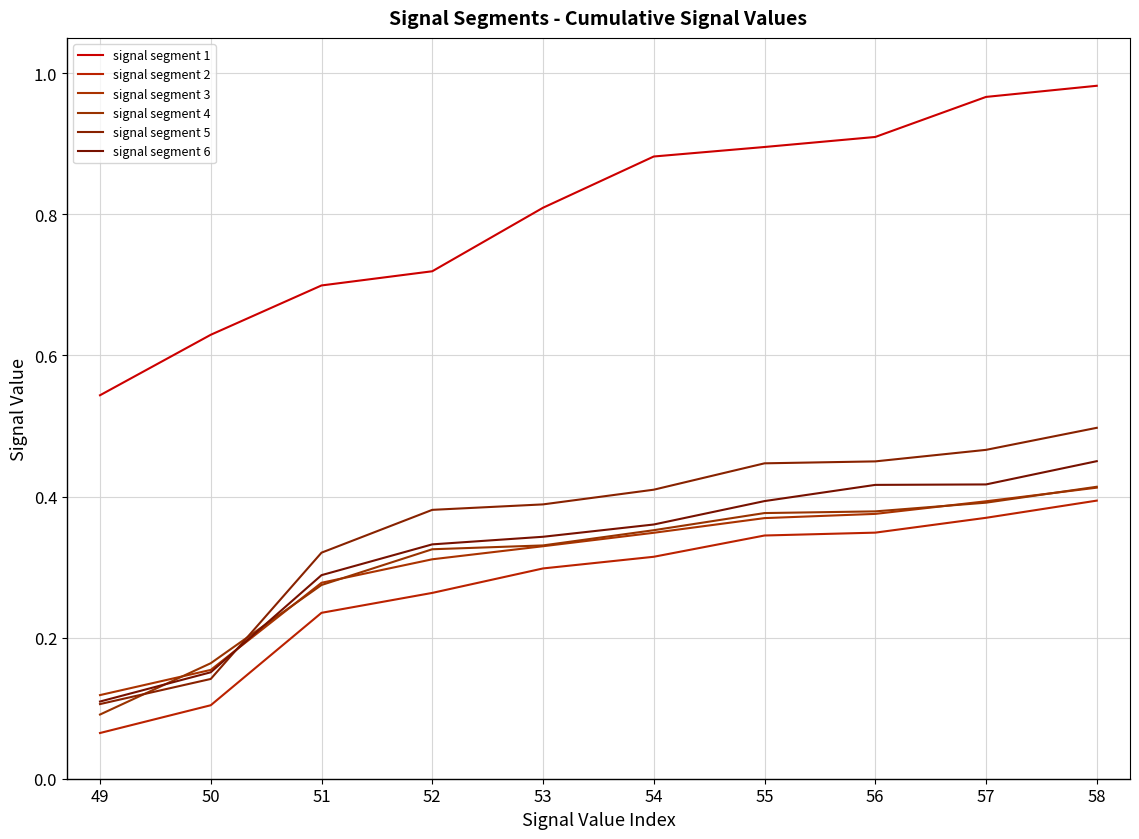

How many lines are shown in the chart?

6